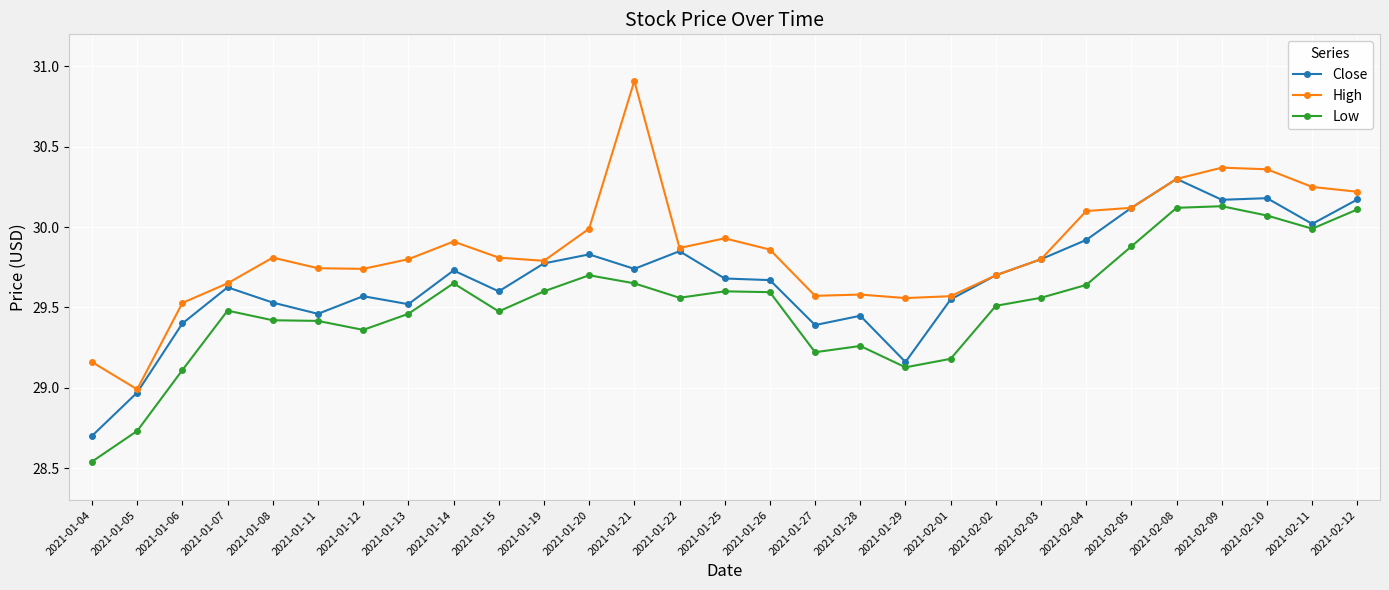

The value of Close at 2021-01-13 is 29.5. True or false?

True